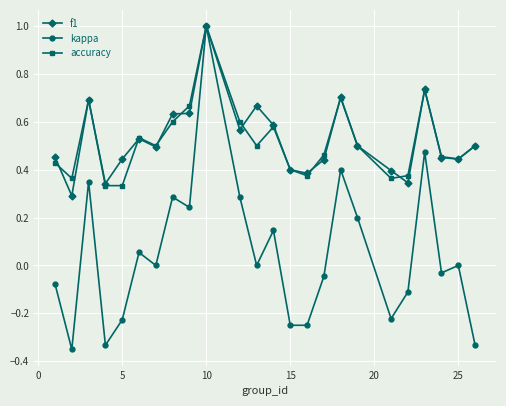

Which series has the largest range (max minus min)?

kappa